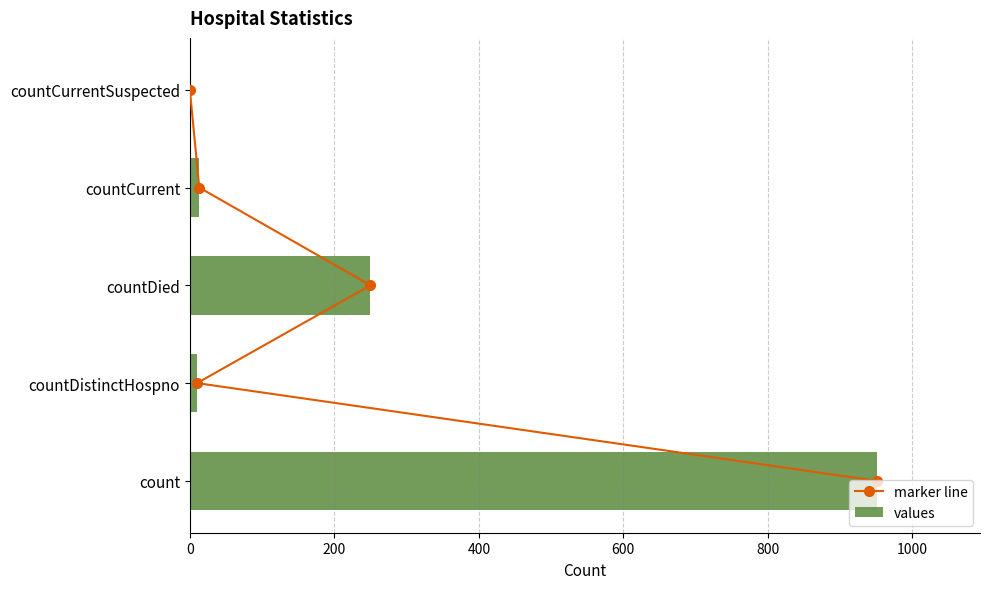

Is it true that values equals 951 at count?

True